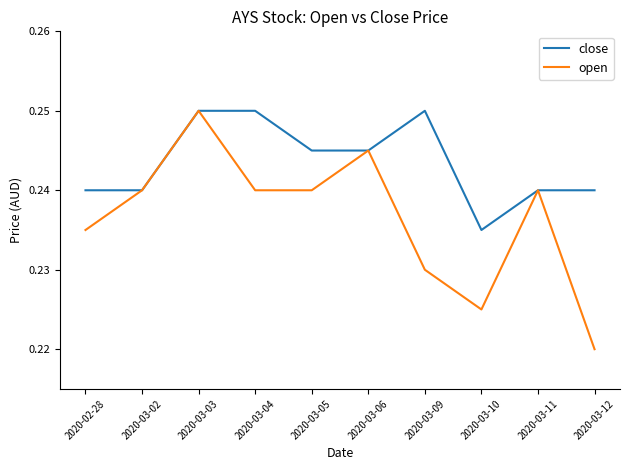

Where is the first local maximum for open?

2020-03-03